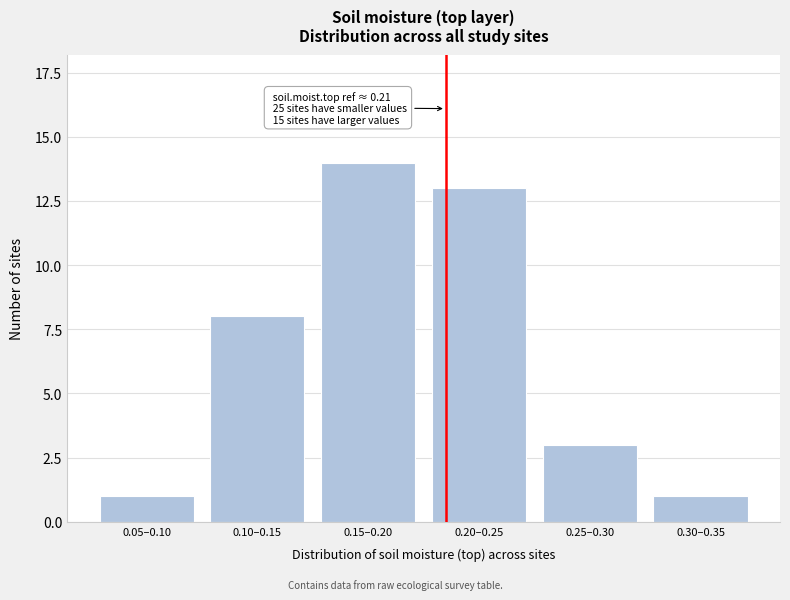

Reading left to right, what are all the values shown in this chart?

0.05–0.10=1	0.10–0.15=8	0.15–0.20=14	0.20–0.25=13	0.25–0.30=3	0.30–0.35=1